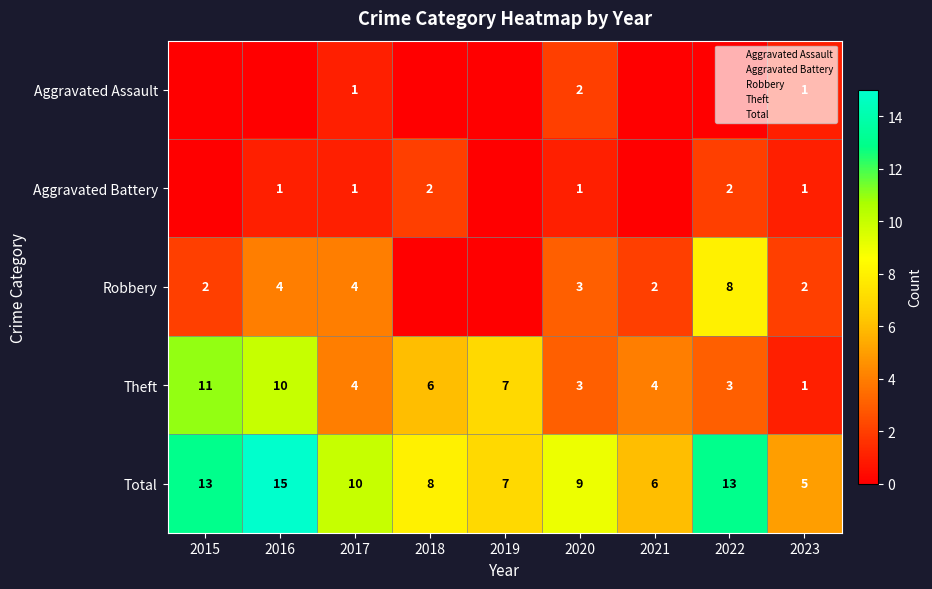

Is the value of Total at 2023 greater than the value of Theft at 2021?

Yes